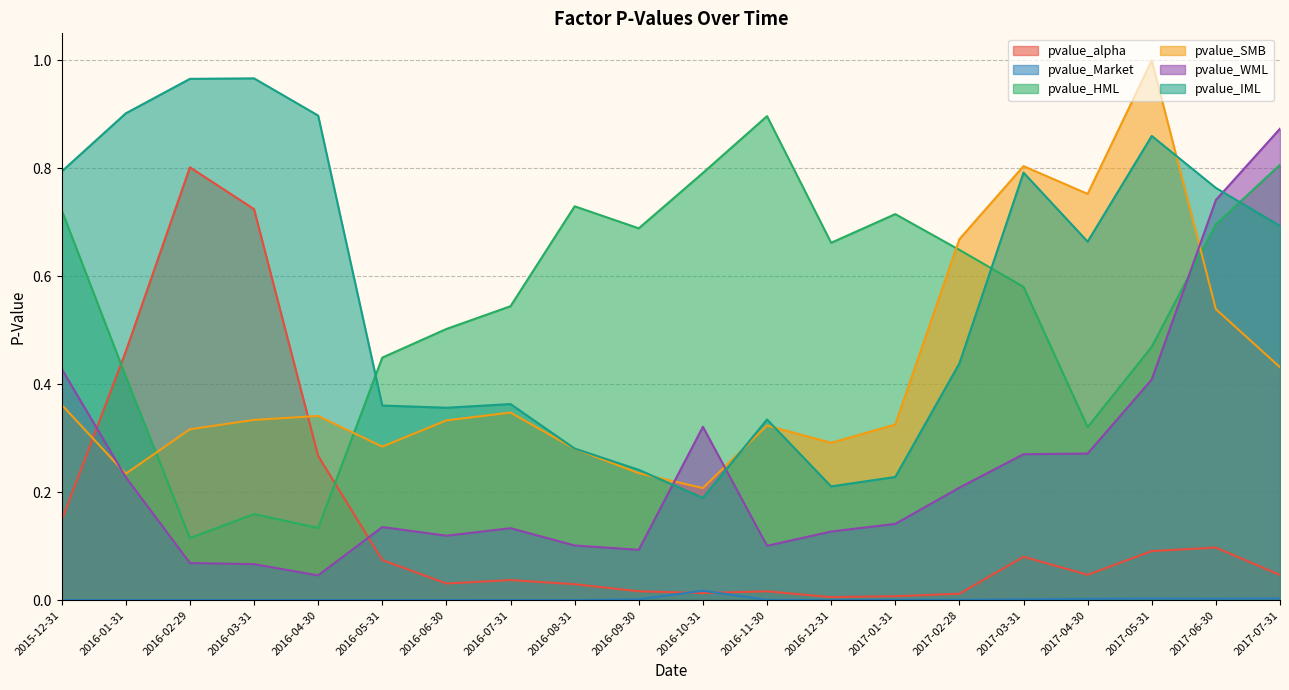

True or false: pvalue_WML has more than 1 points higher than both neighbors.

True